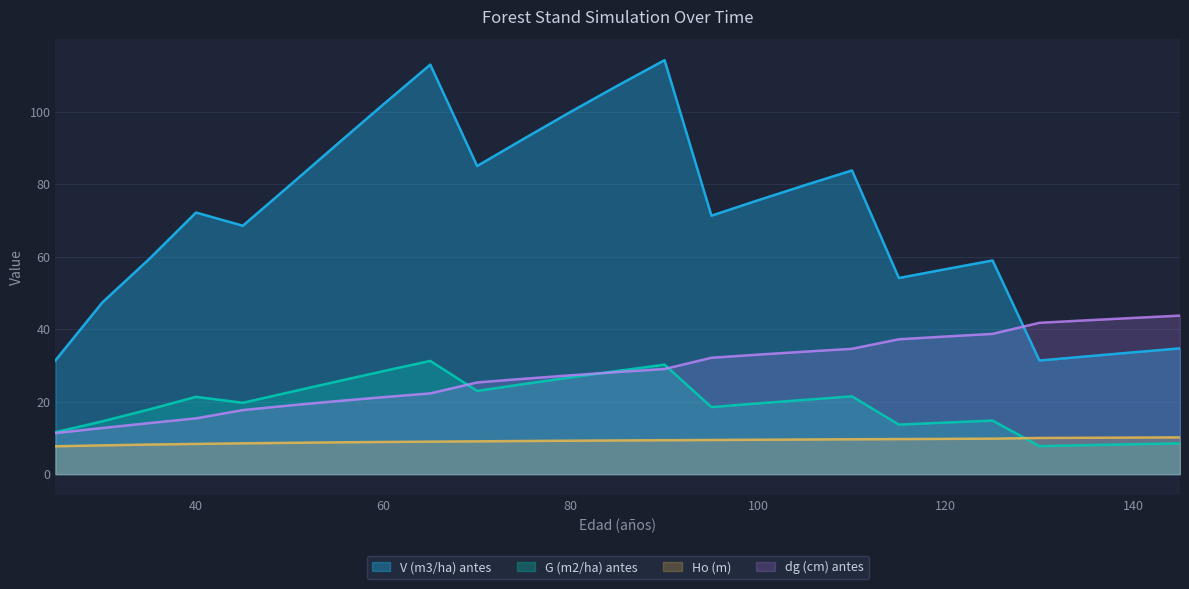

Rank the categories by dg (cm) antes value from highest to lowest.

145, 140, 135, 130, 125, 120, 115, 110, 105, 100, 95, 90, 85, 80, 75, 70, 65, 60, 55, 50, 45, 40, 35, 30, 25